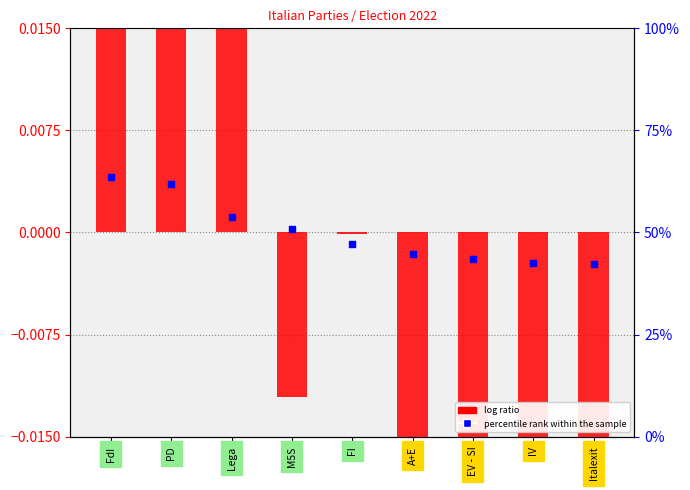

What are all the series names shown in the legend?

log ratio, percentile rank within the sample